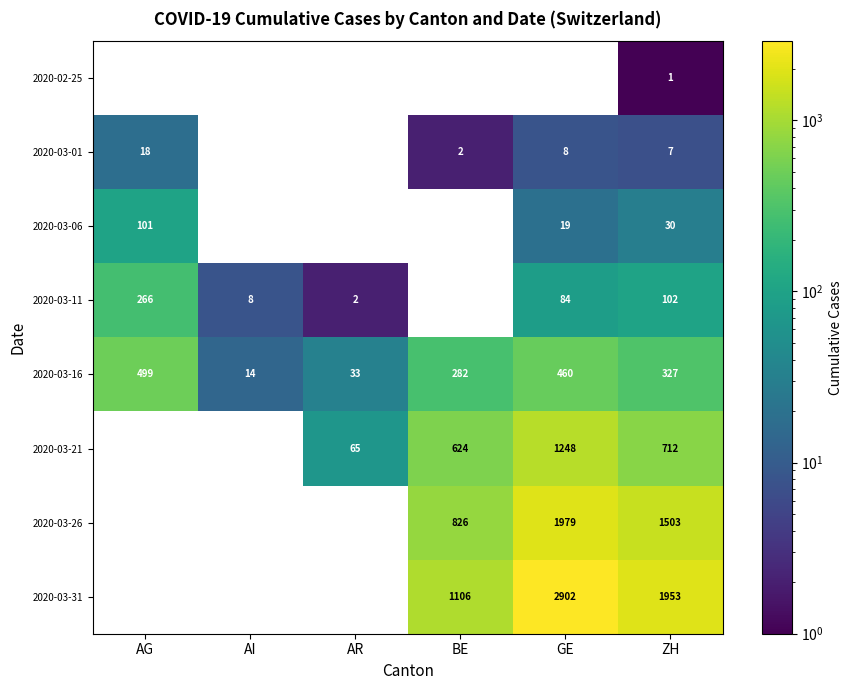

What is the spread (max minus min) of values at ZH?

1952